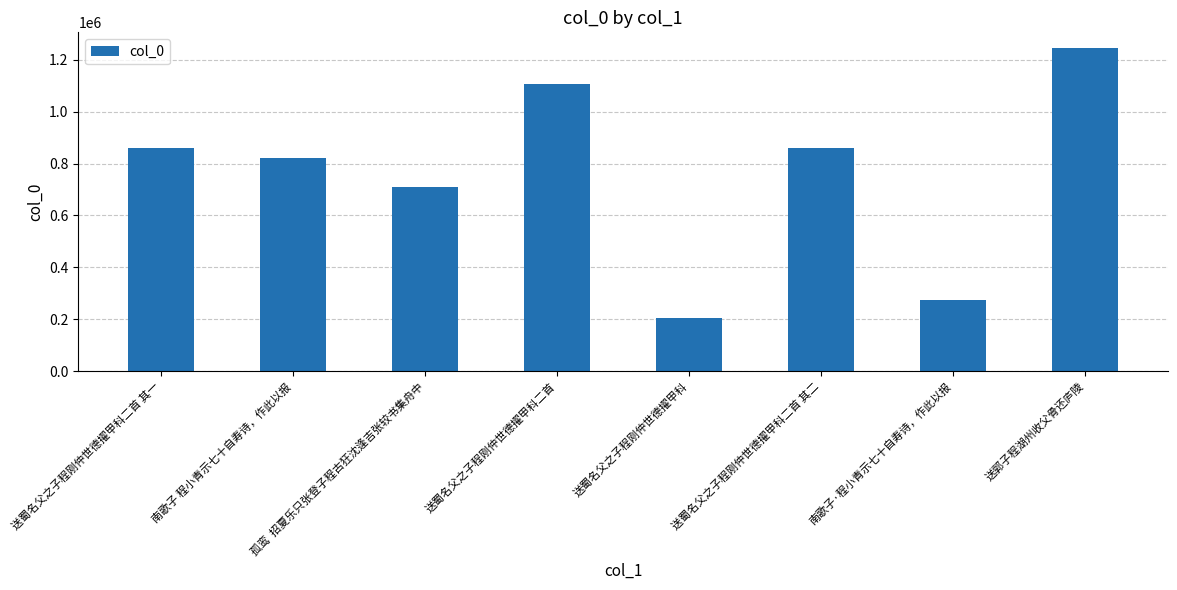

What is the smallest value displayed?

203917